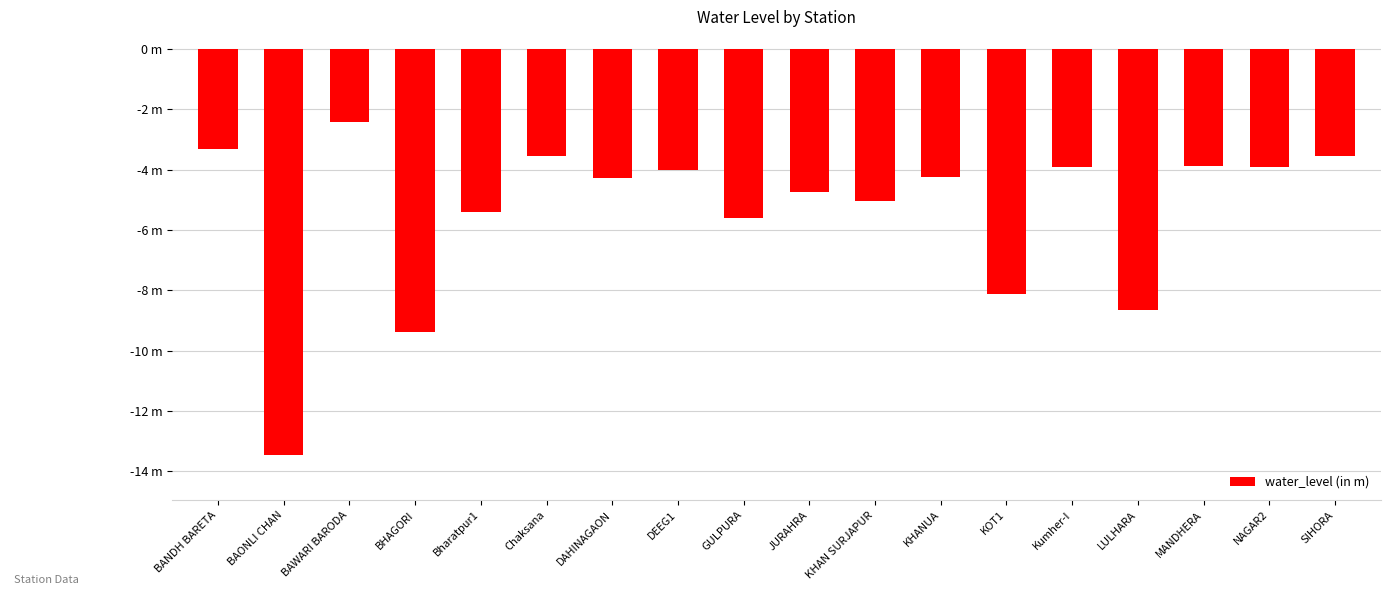

The chart shows a value of -6.5 at DAHINAGAON. True or false?

False